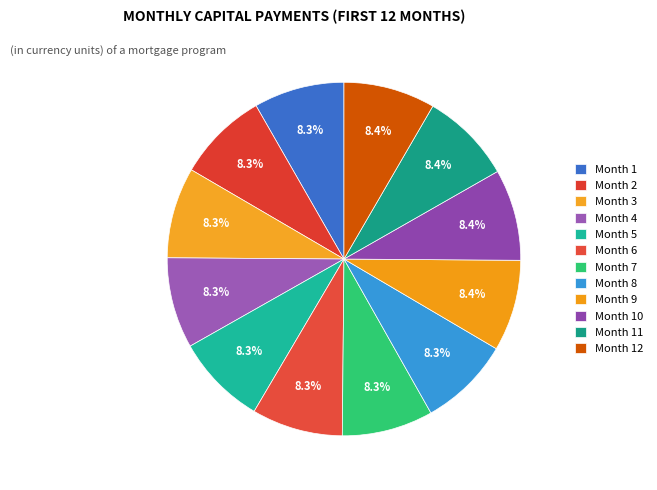

How many slices are in this pie chart?

12